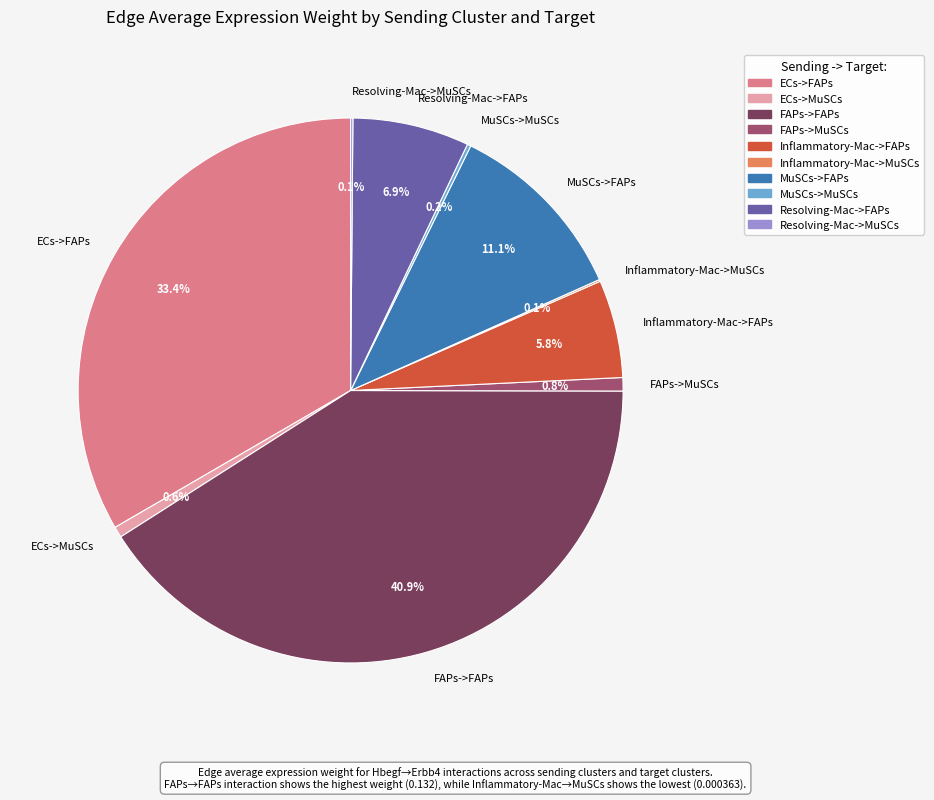

To the nearest percent, what portion does Resolving-Mac->FAPs represent?

7%